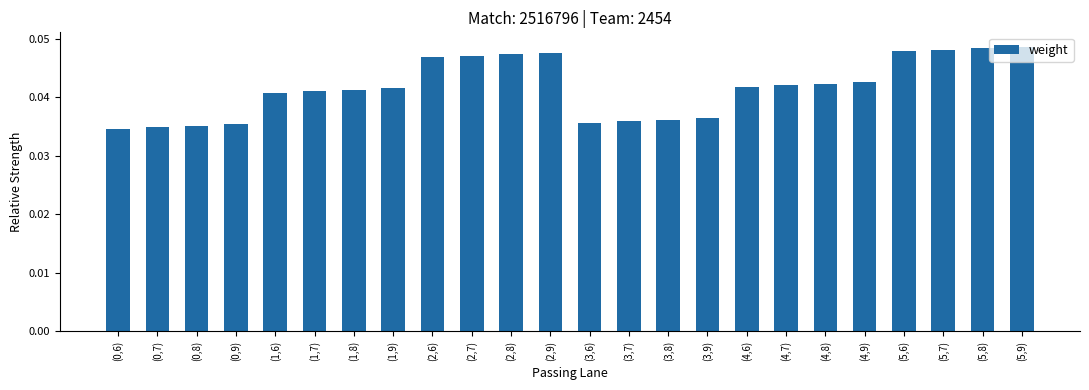

Which has a higher value, (3,9) or (1,6)?

(1,6)